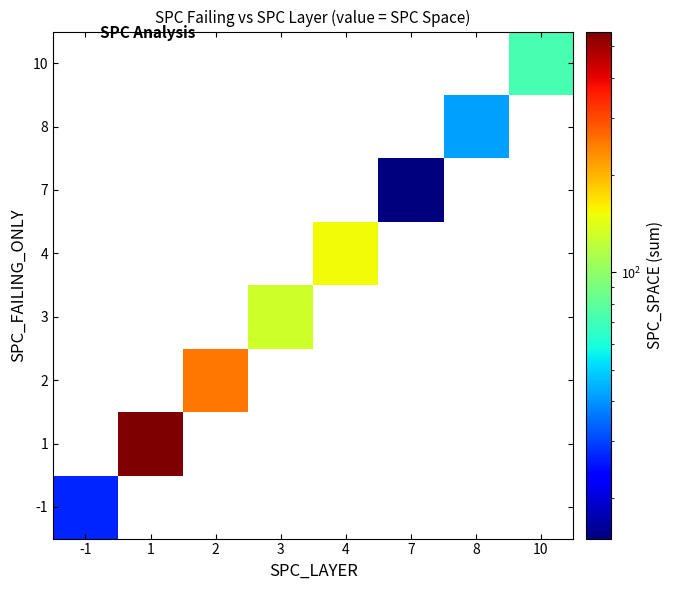

Between 8 and 2, which is larger?

2